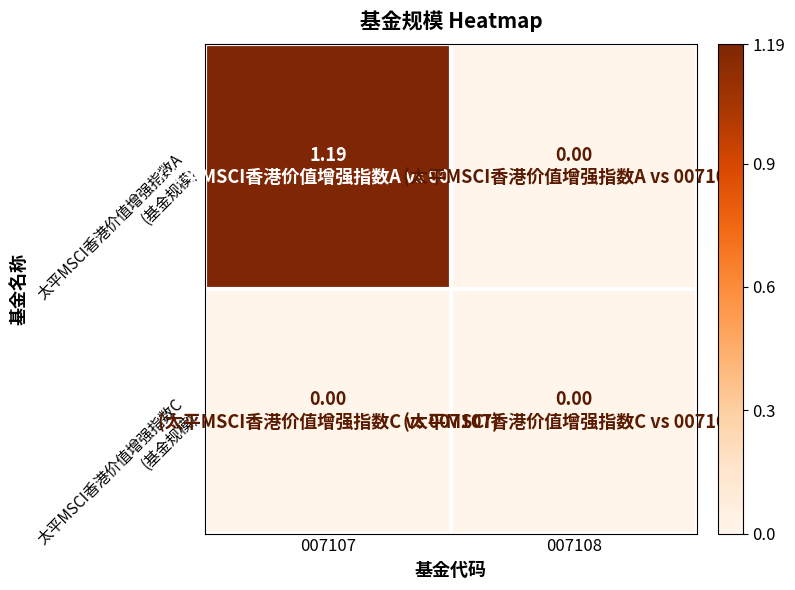

Rank the series at 007107 from highest to lowest value.

太平MSCI香港价值增强指数A (基金规模), 太平MSCI香港价值增强指数C (基金规模)